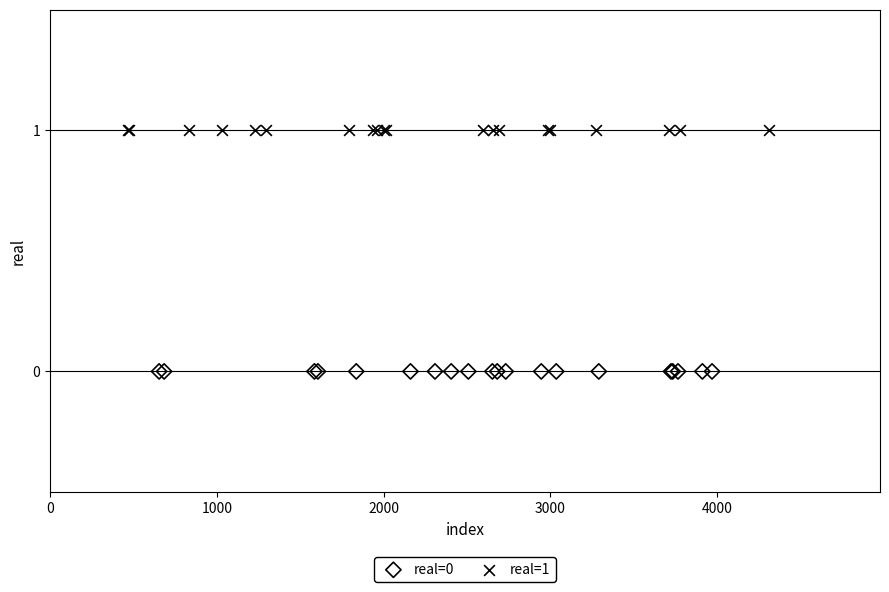

Which series contains the lowest Y value?

real=0